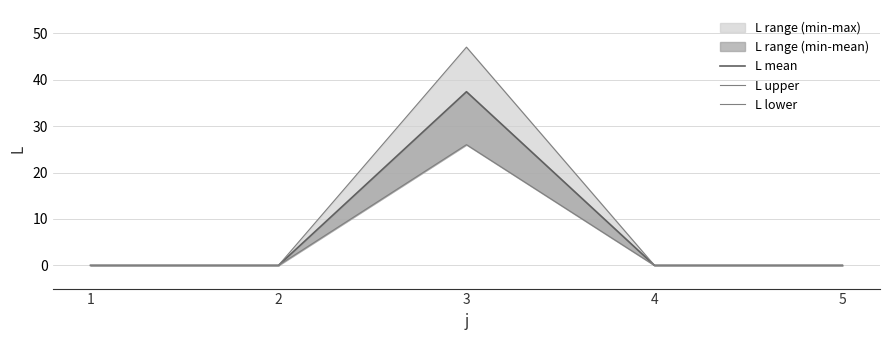

Rank the categories by L lower value from highest to lowest.

3, 1, 2, 4, 5